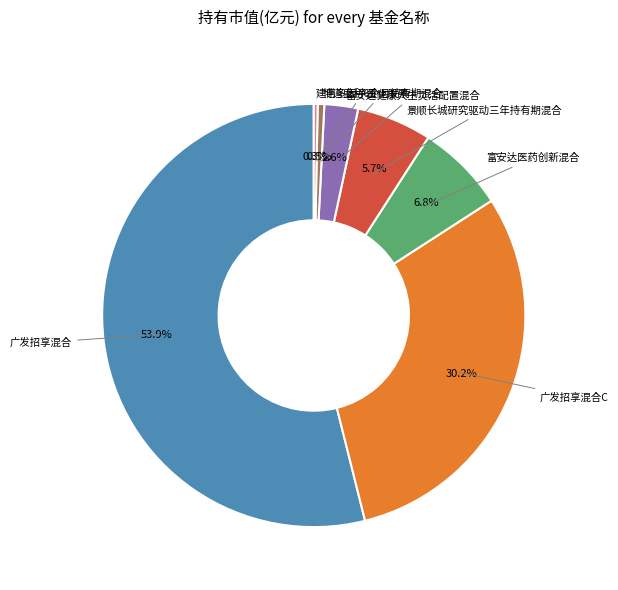

Is there a majority slice in this chart?

Yes